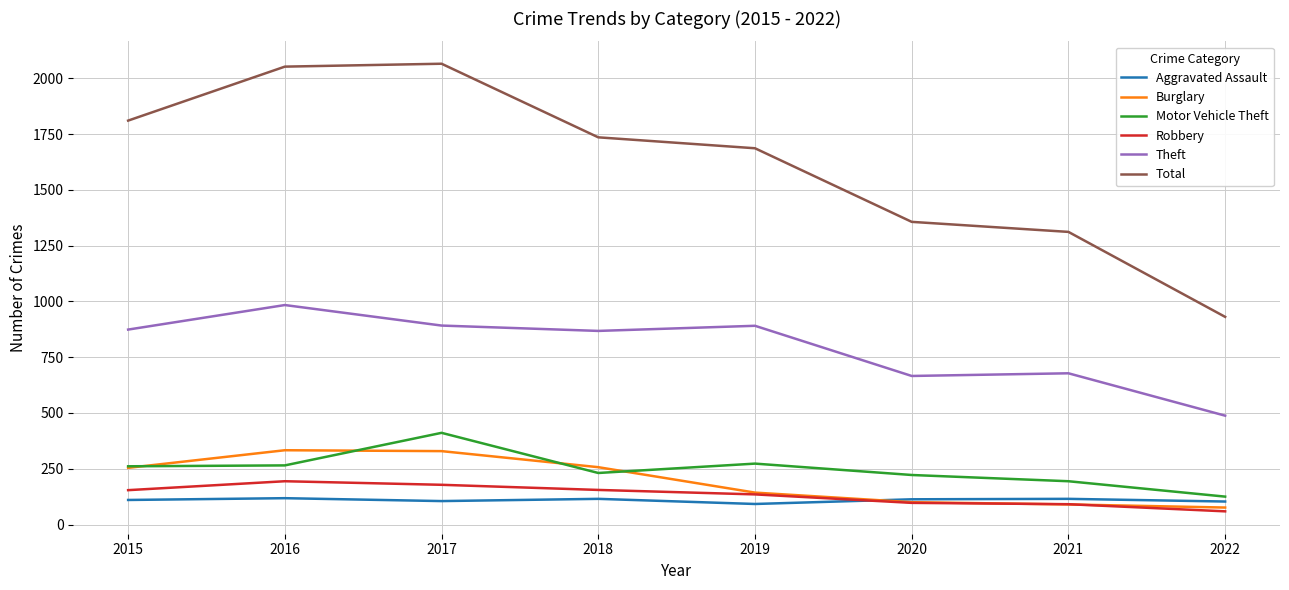

Which series has the widest spread of values?

Total